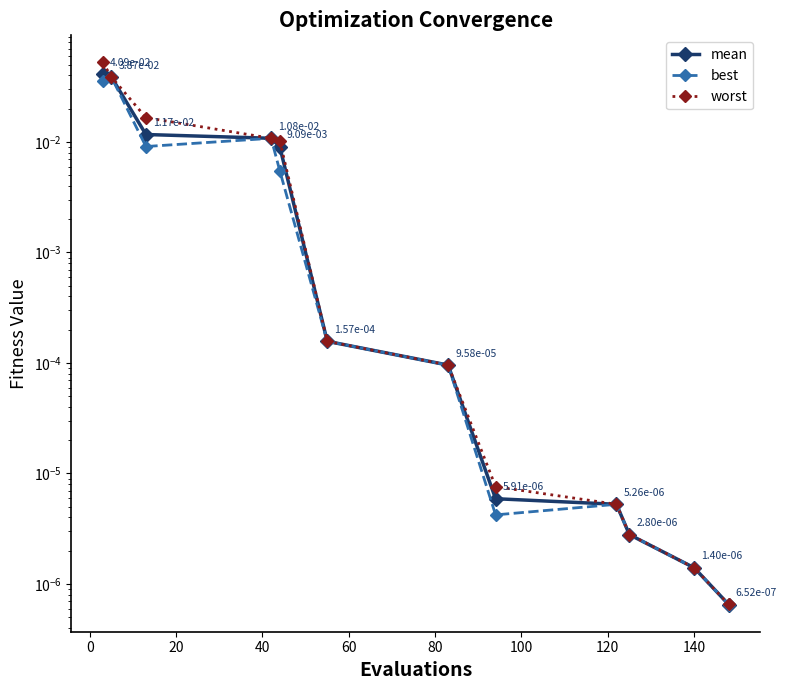

How many lines are shown in the chart?

3